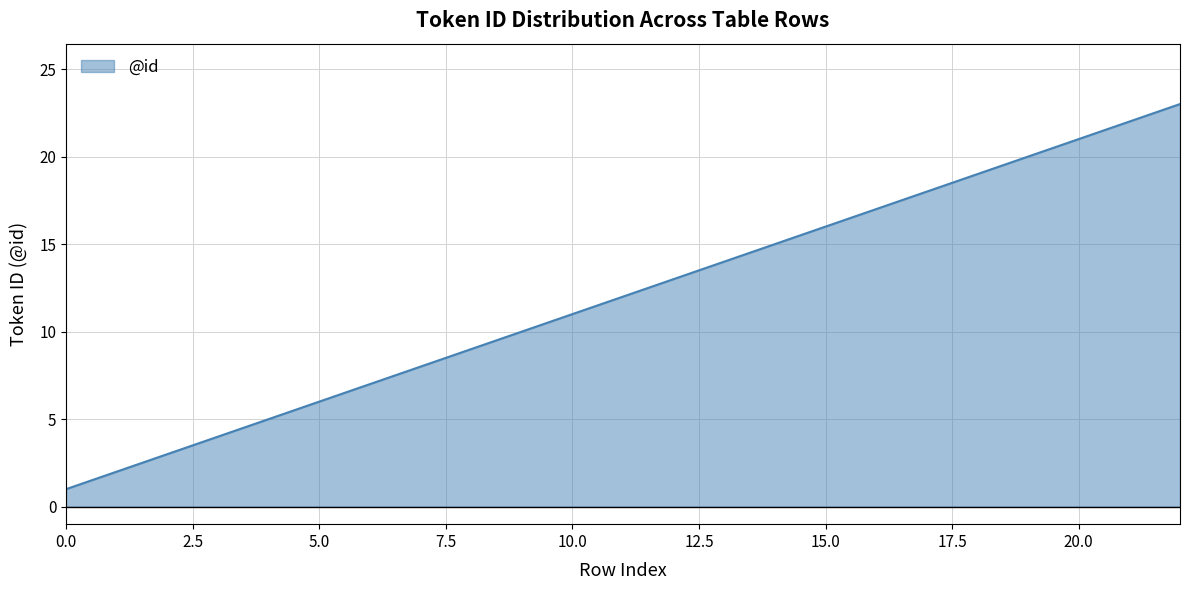

What is the greatest value displayed?

23